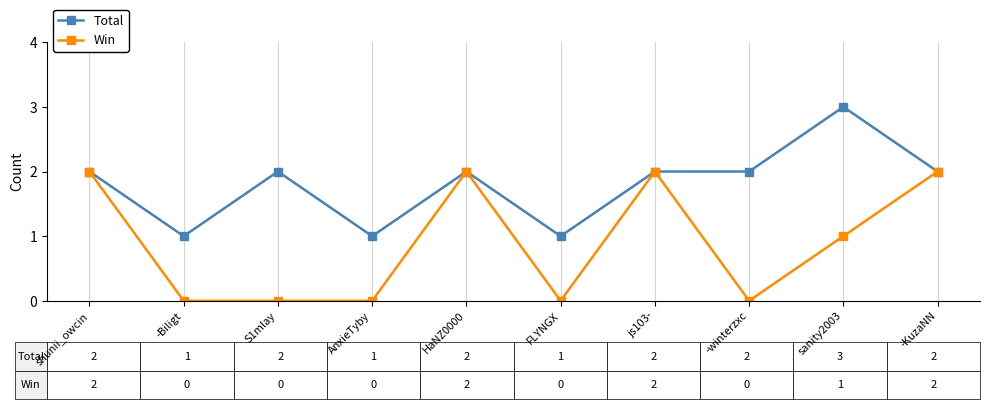

How many series are shown in this chart?

2